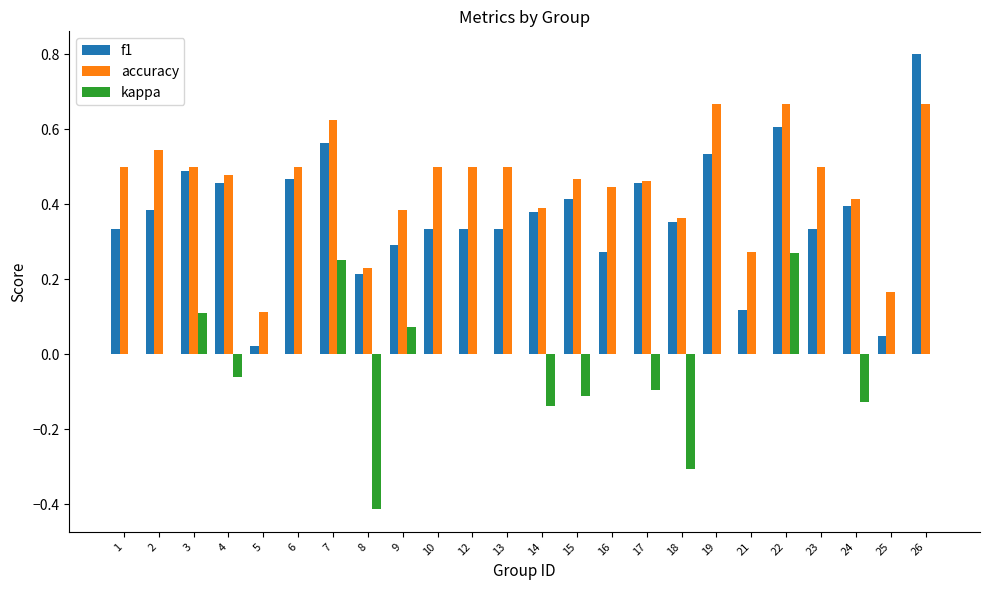

Which series has the largest total across all categories?

accuracy